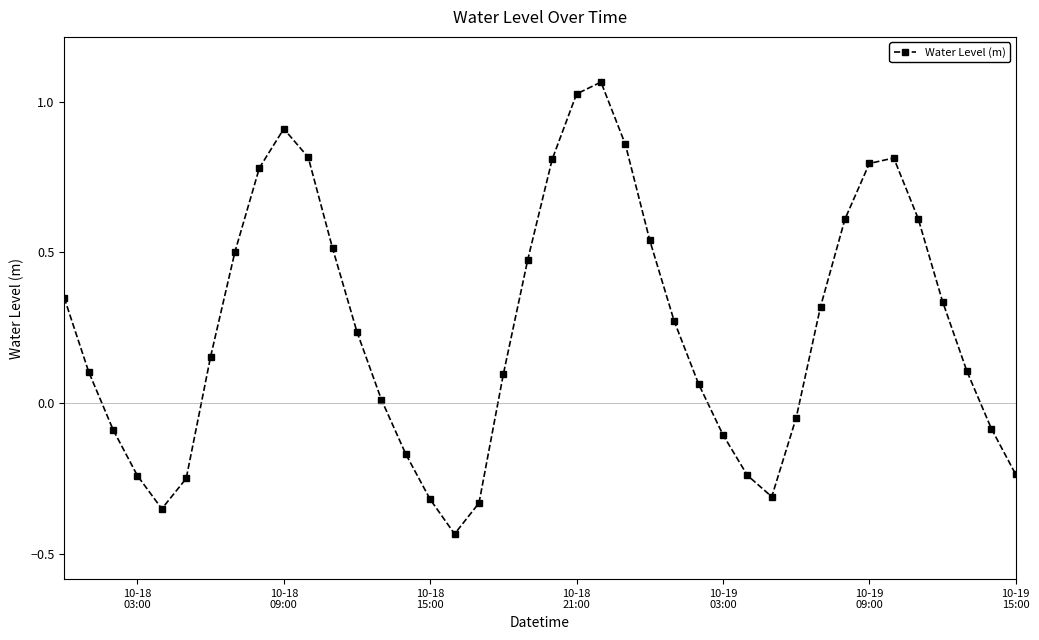

Does the chart display data point markers on the line(s)?

Yes